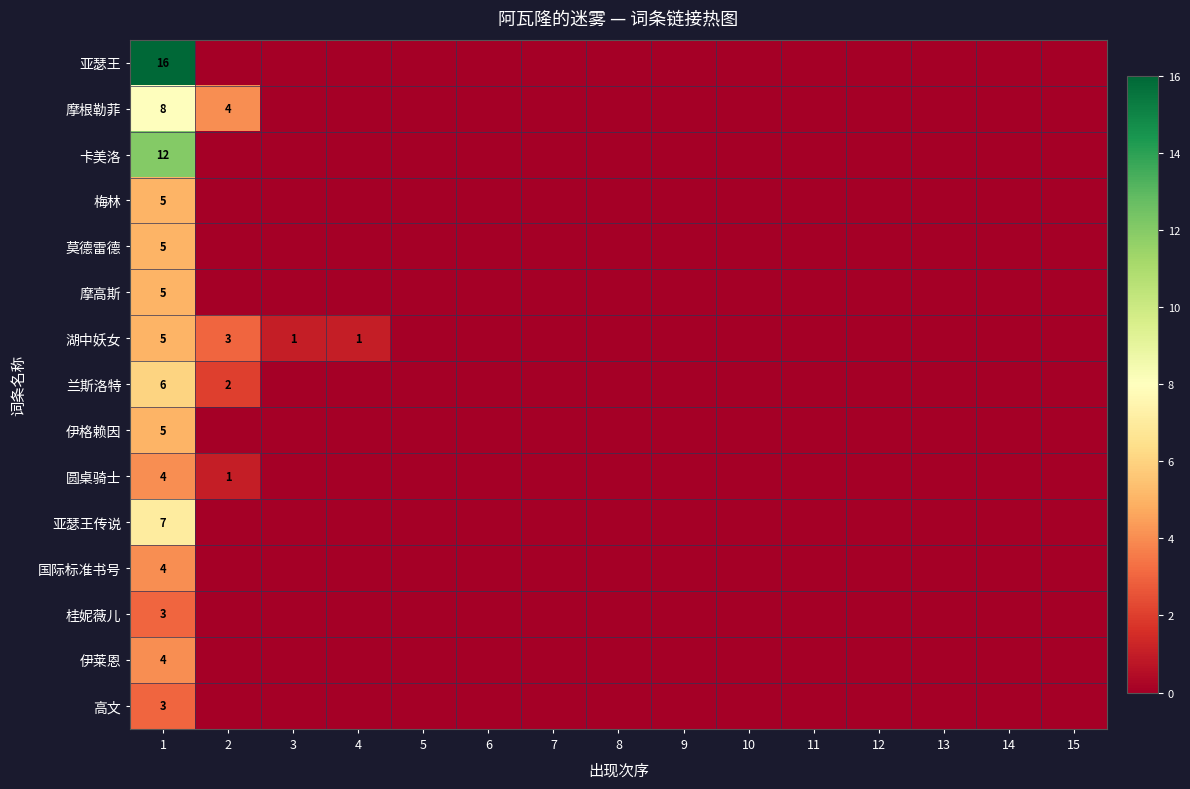

True or false: 圆桌骑士 has a value of 1 at 2.

True